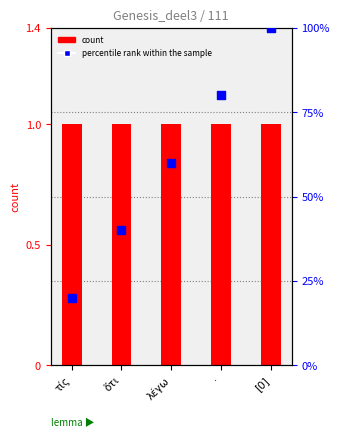

Is the value of percentile rank within the sample at · greater than the value of count at λέγω?

Yes